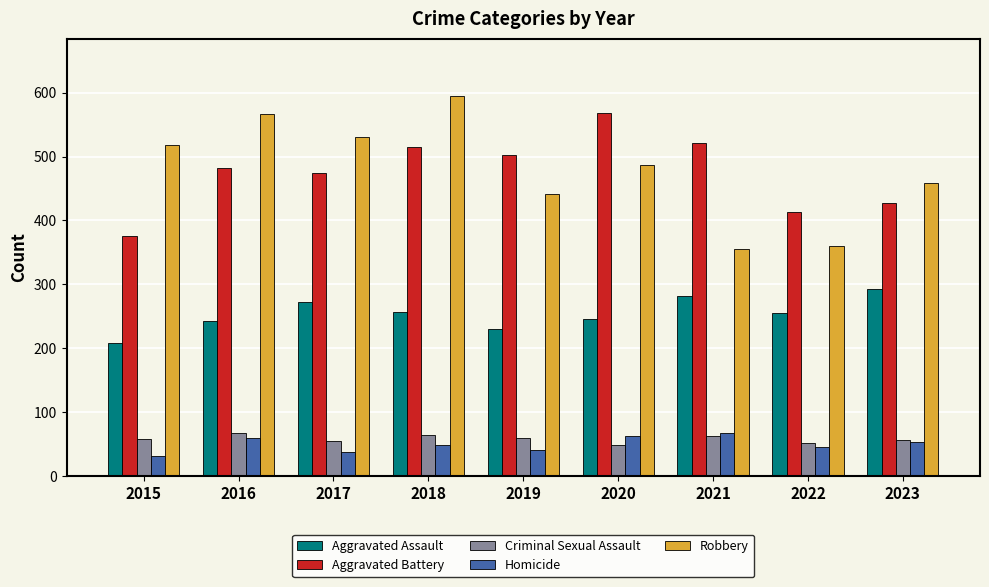

What is the value of the Criminal Sexual Assault bar at the 3rd from the left?

55